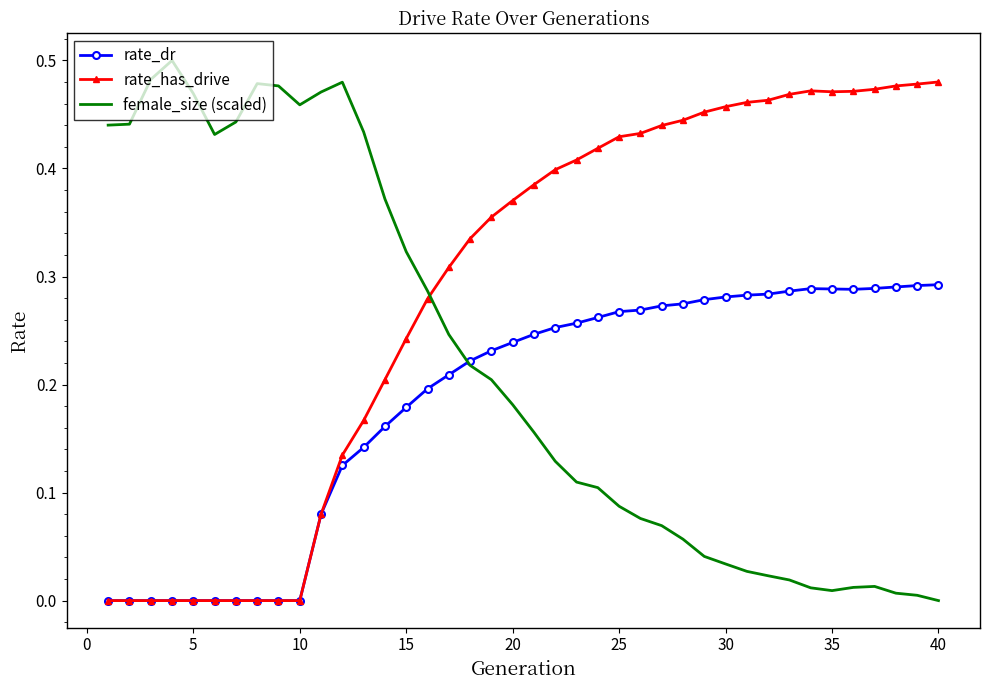

After their last crossing, which series has the higher values: female_size (scaled) or rate_has_drive?

rate_has_drive